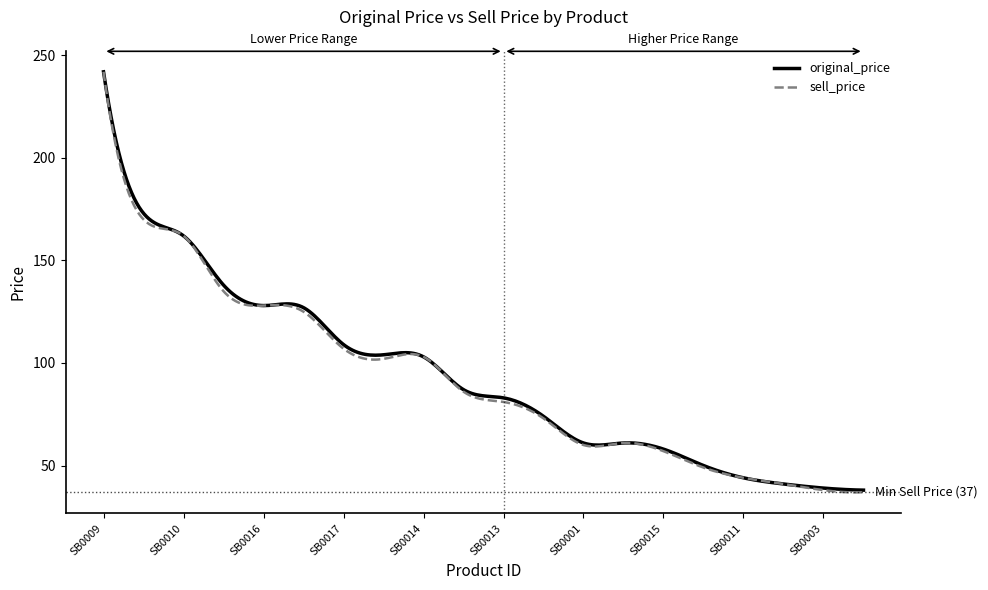

What is the highest value of the sell_price series?

242.0